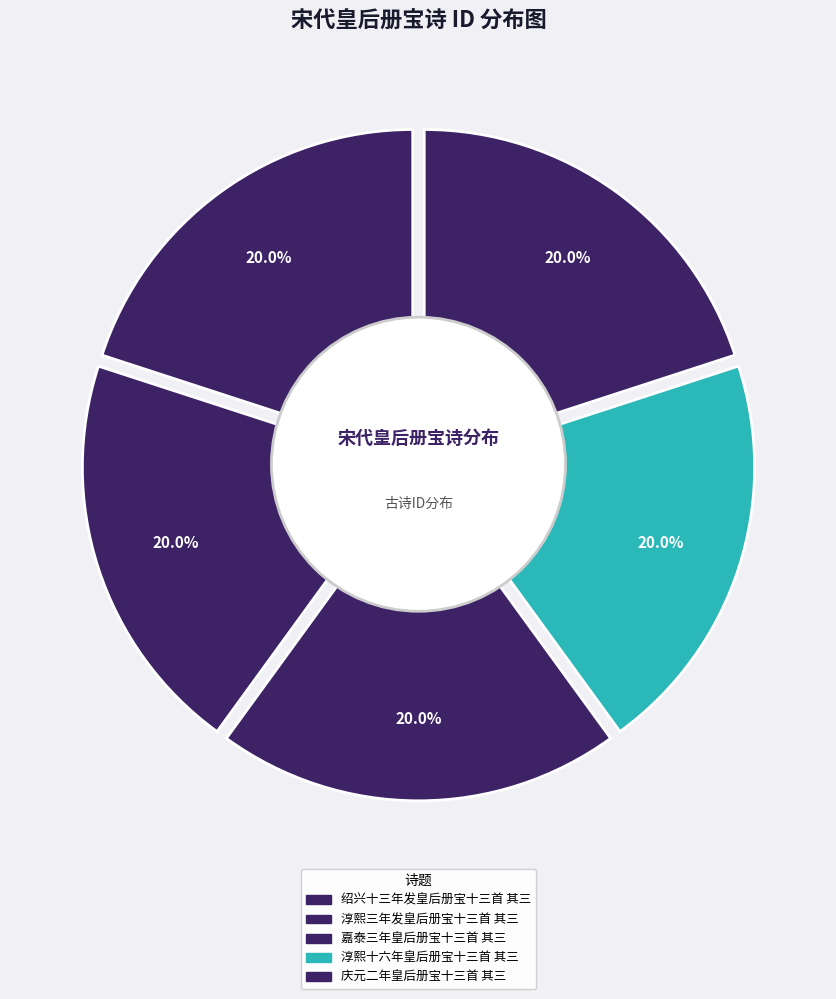

To the nearest percent, what is the average slice percentage?

20%